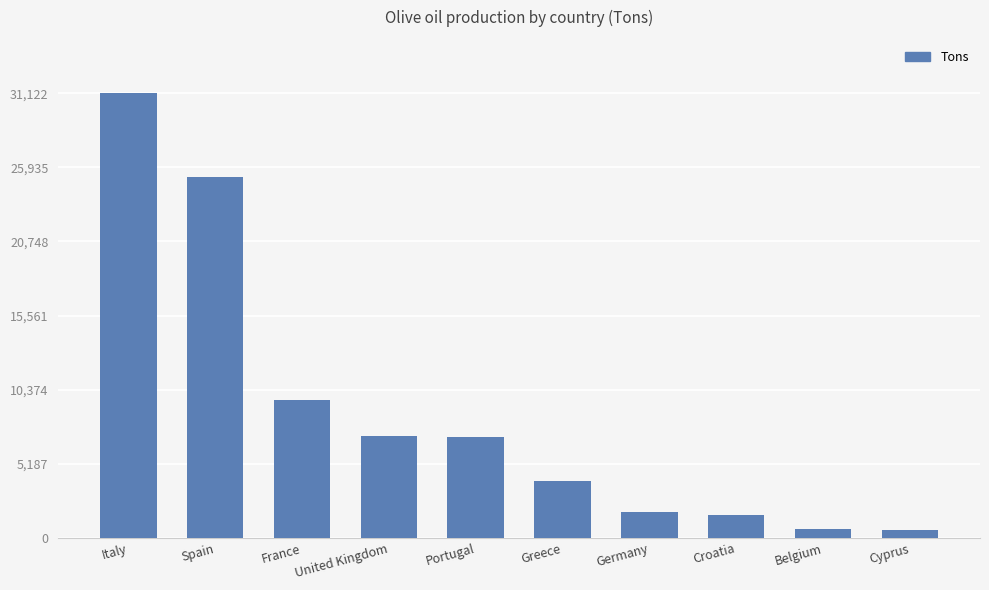

Is it true that the value at Italy is 18287?

False